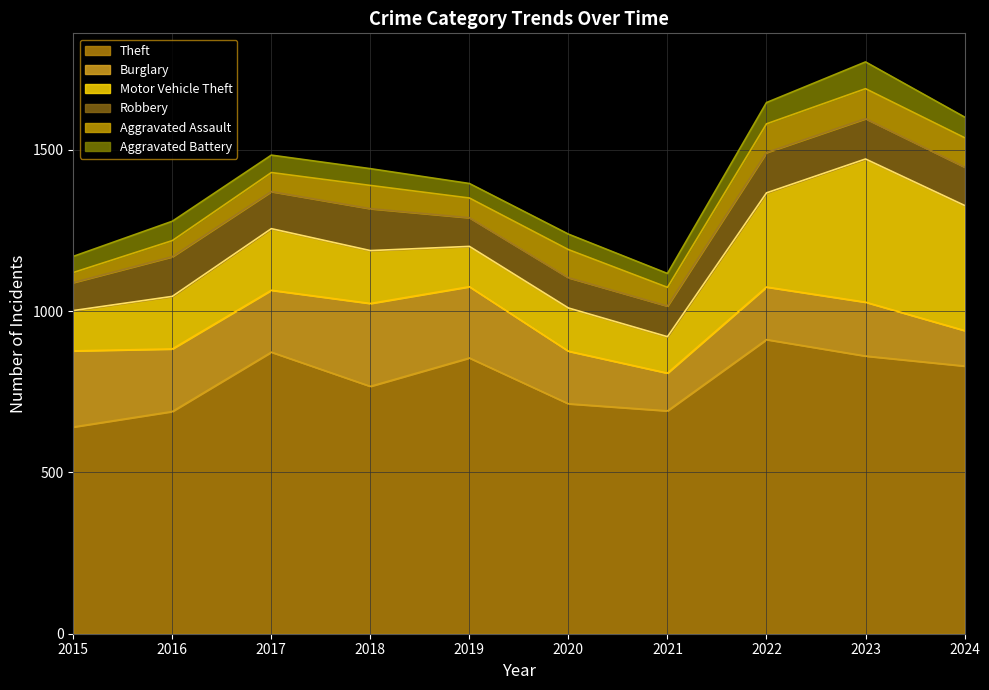

In Aggravated Battery, how many points are higher than both neighbors (excluding endpoints)?

3